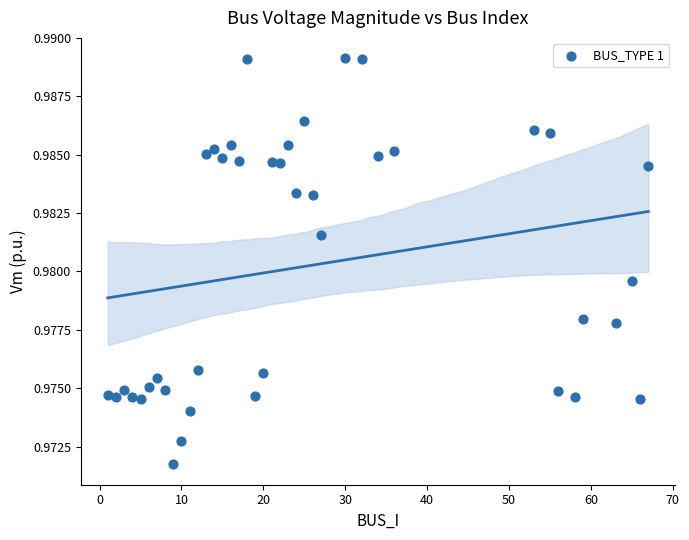

What is the range of X values (max minus min)?

66.0